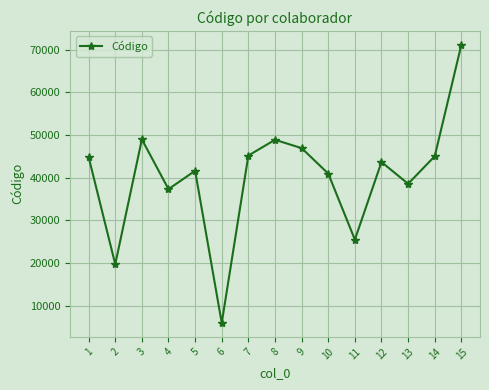

At which category does the data reach its first local valley?

2